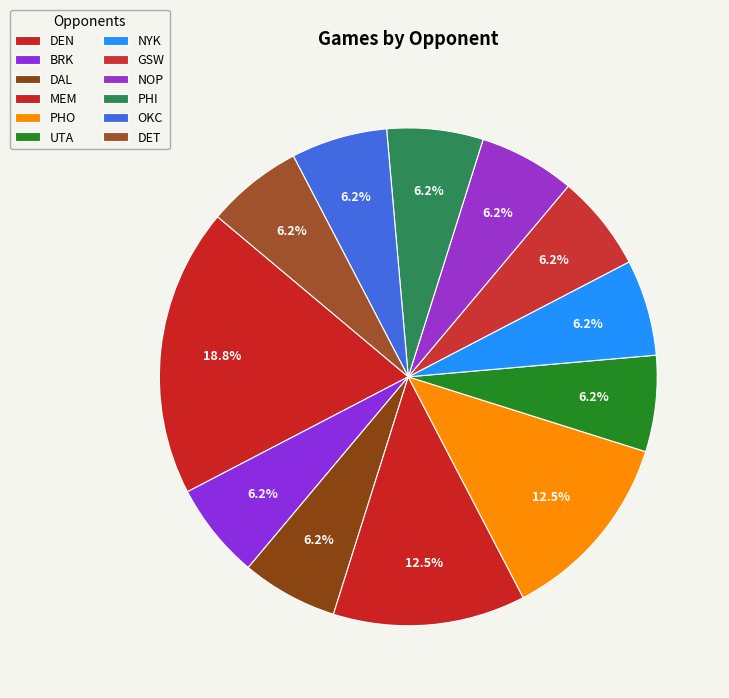

Count the number of slices in the pie.

12